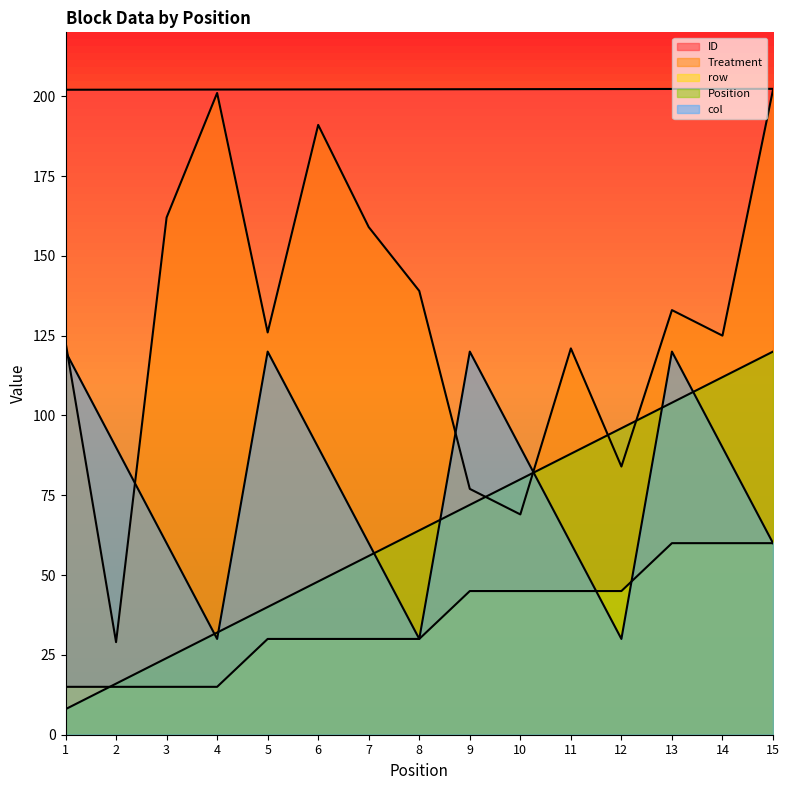

What is the sum of the Treatment values at 7 and 1?

282.0